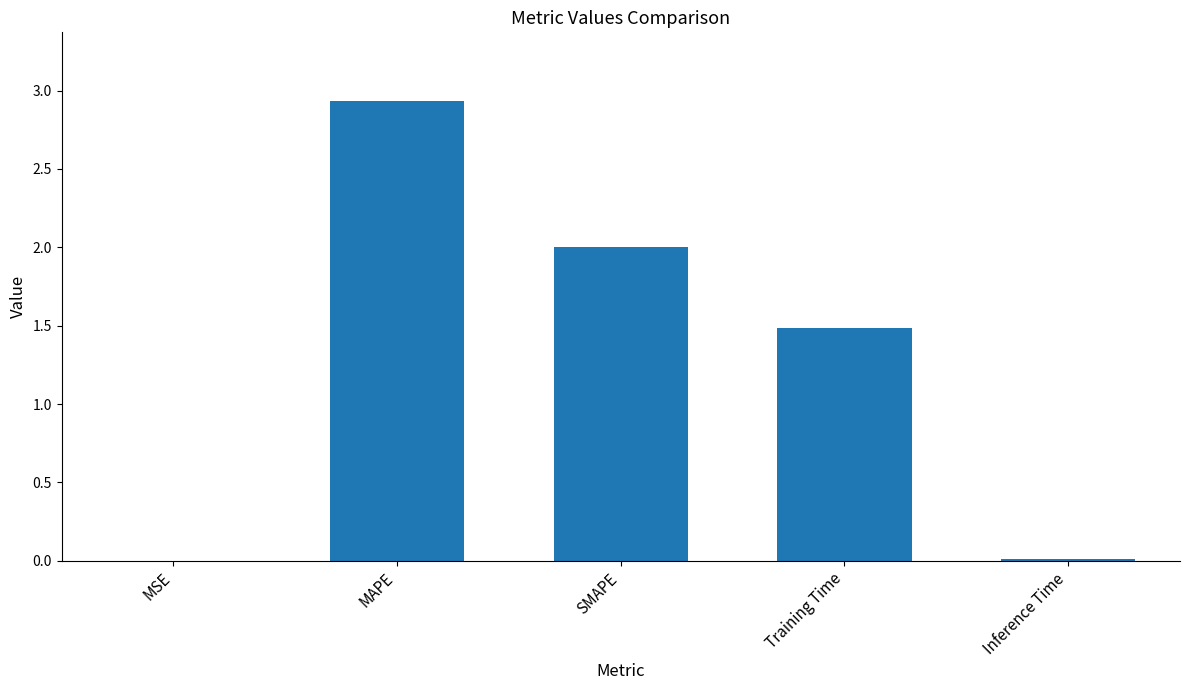

What is the maximum value shown in the chart?

2.9